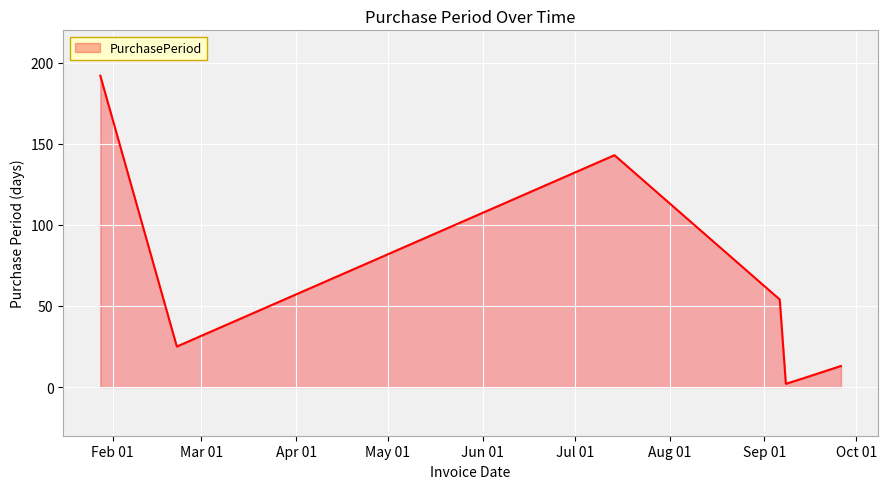

What is the difference between the maximum and minimum values?

190